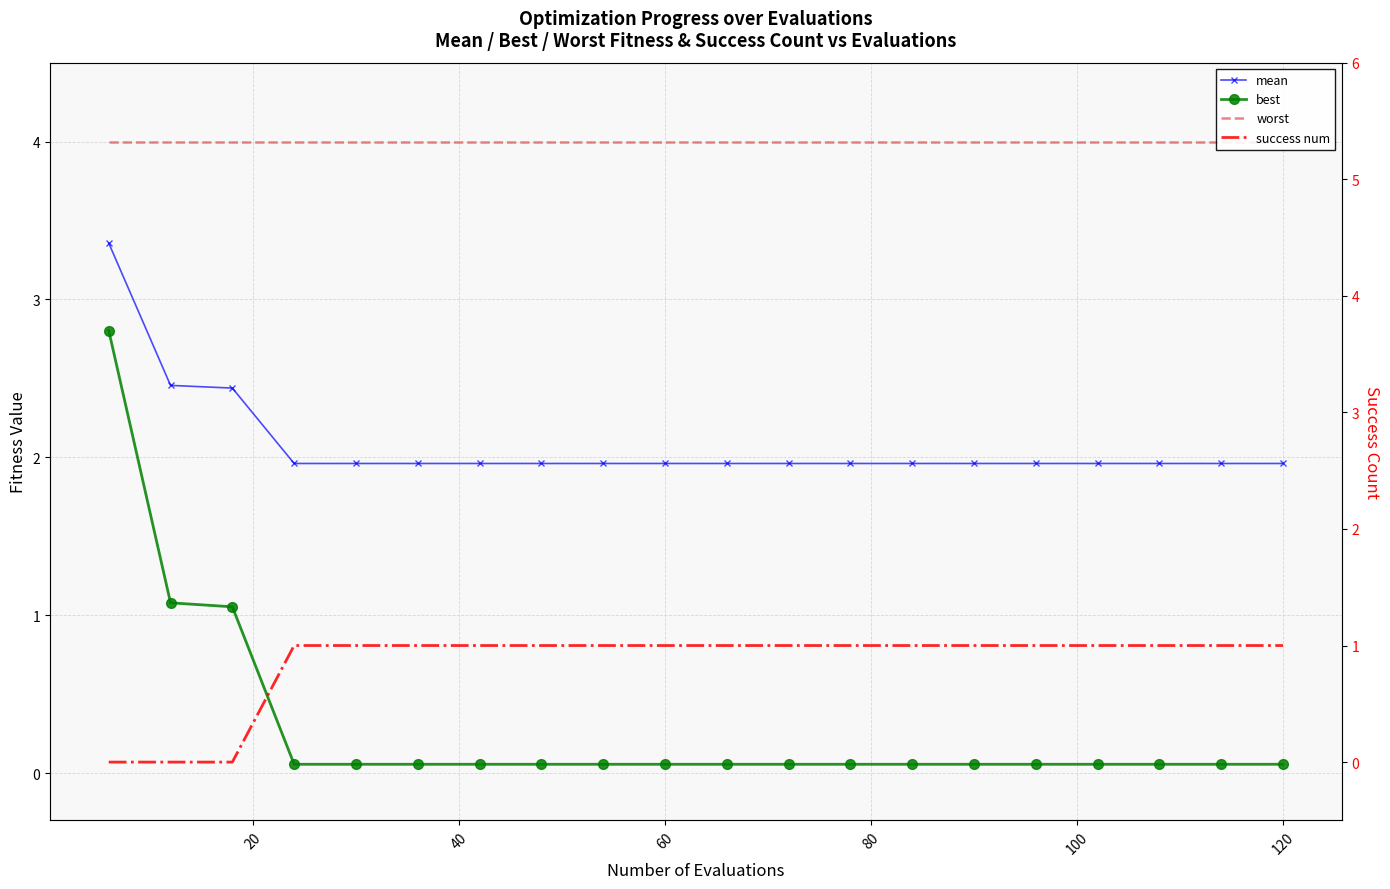

Which series has the largest range (max minus min)?

best